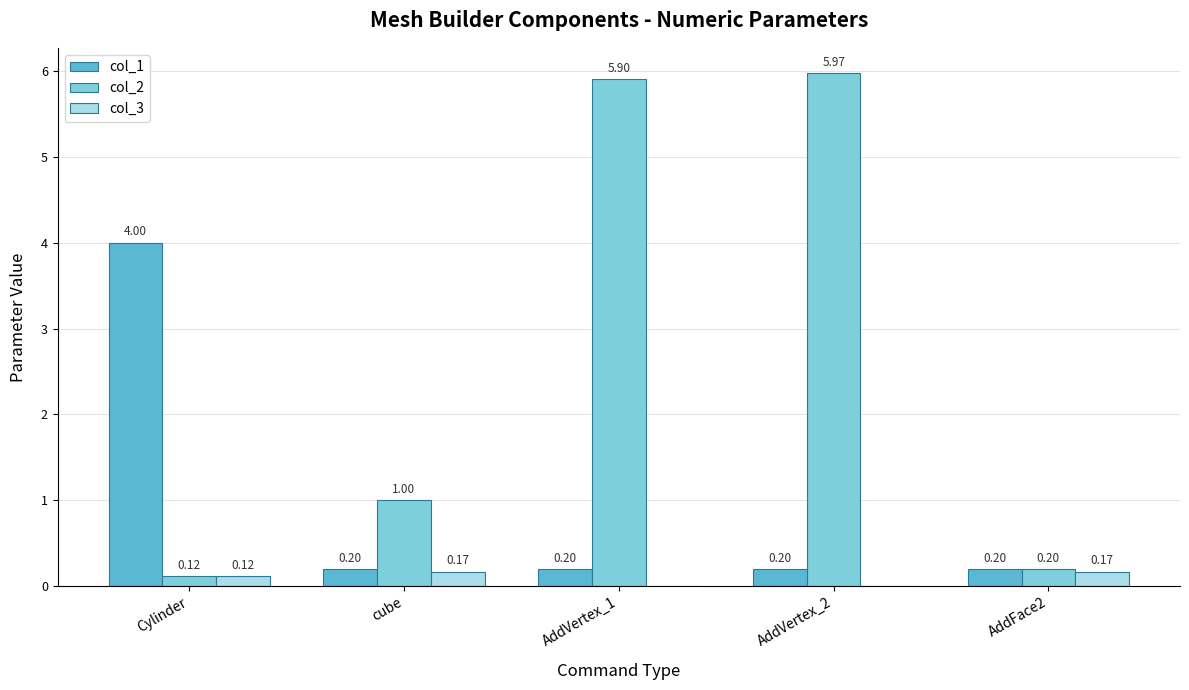

At which category is the sum across all series the highest?

AddVertex_2